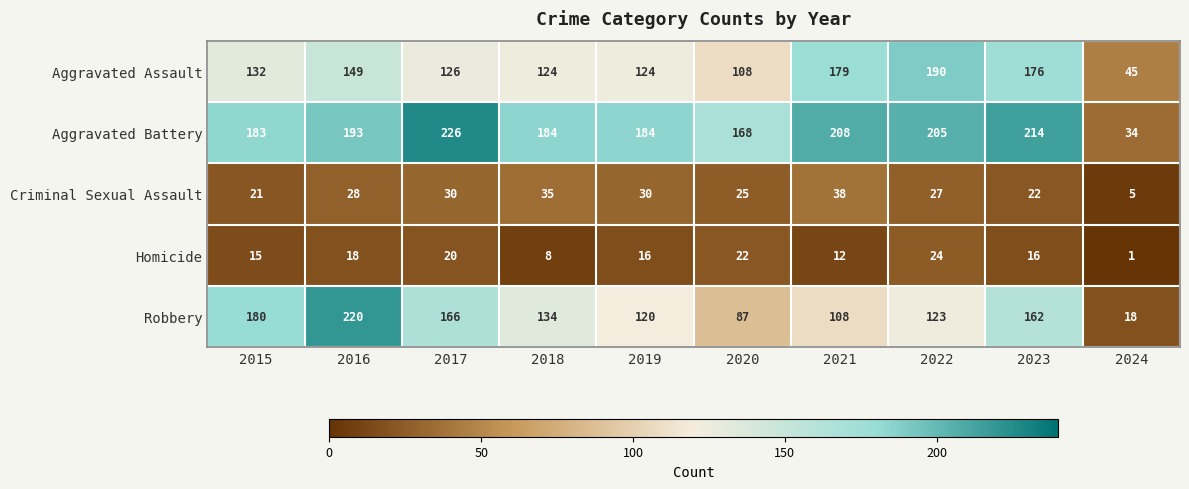

The value of Aggravated Assault at 2023 is 176. True or false?

True